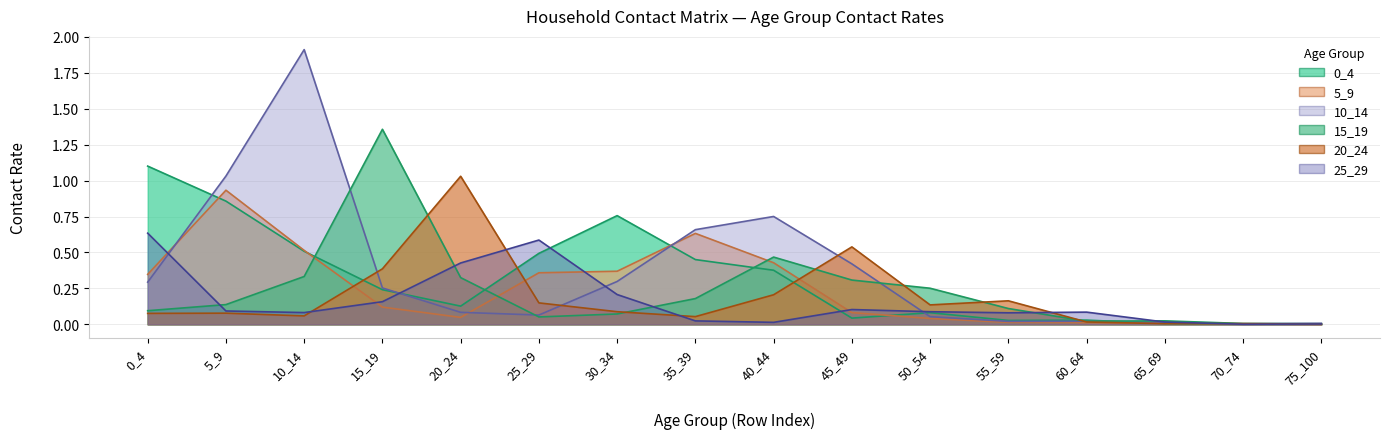

Which series changed the most between 40_44 and 50_54?

10_14